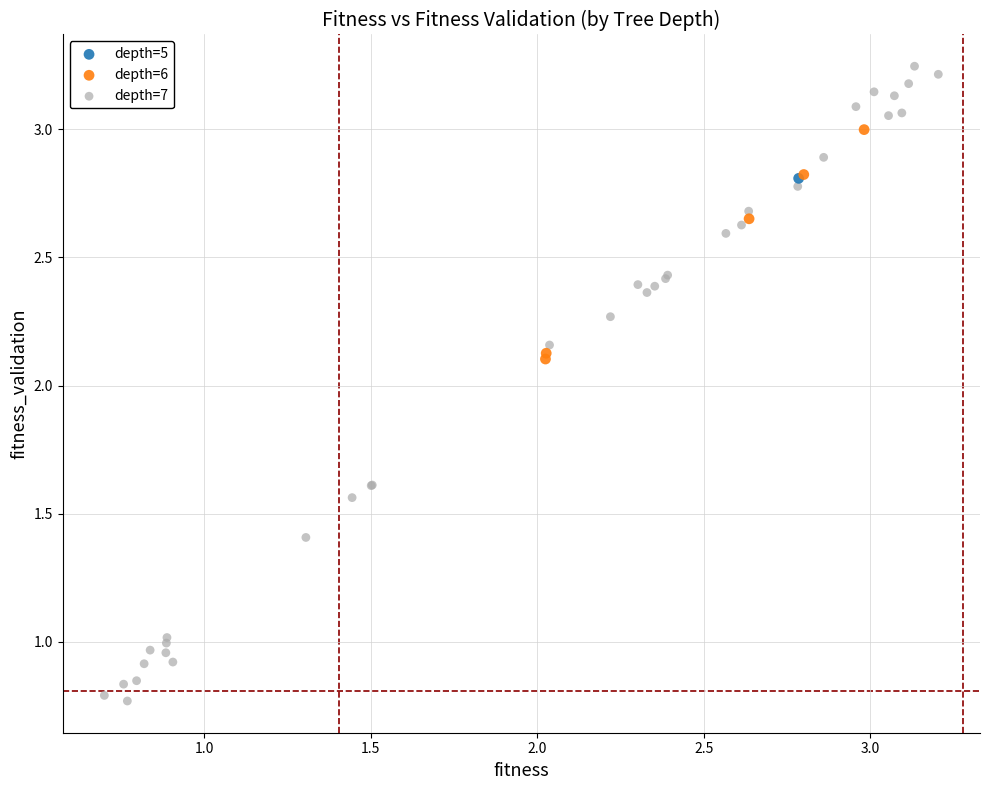

What are all the series names shown in the legend?

depth=5, depth=6, depth=7